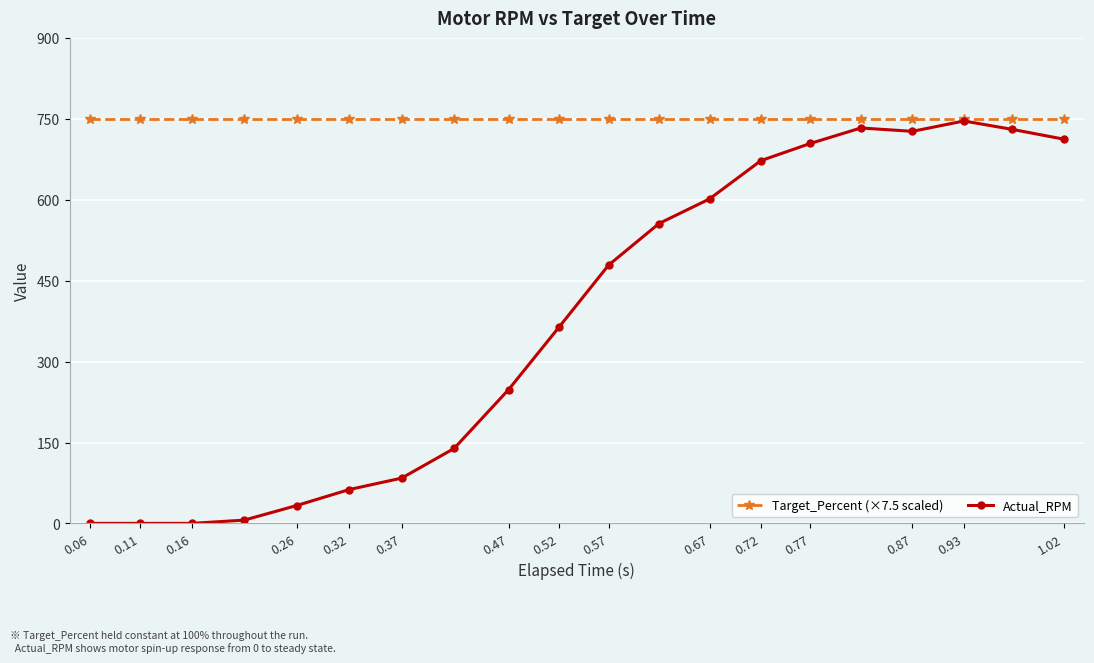

Which series has the largest range (max minus min)?

Actual_RPM